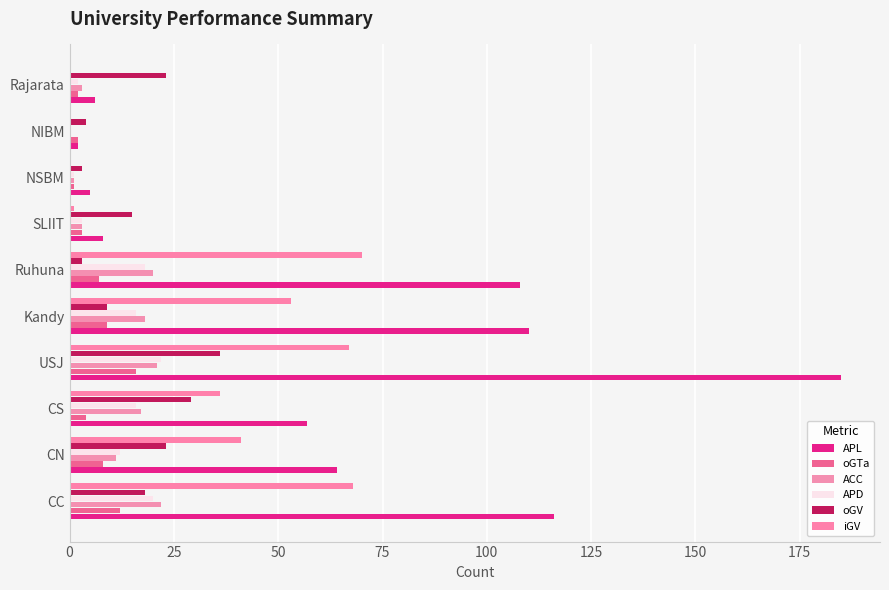

What are all the series names shown in the legend?

APL, oGTa, ACC, APD, oGV, iGV